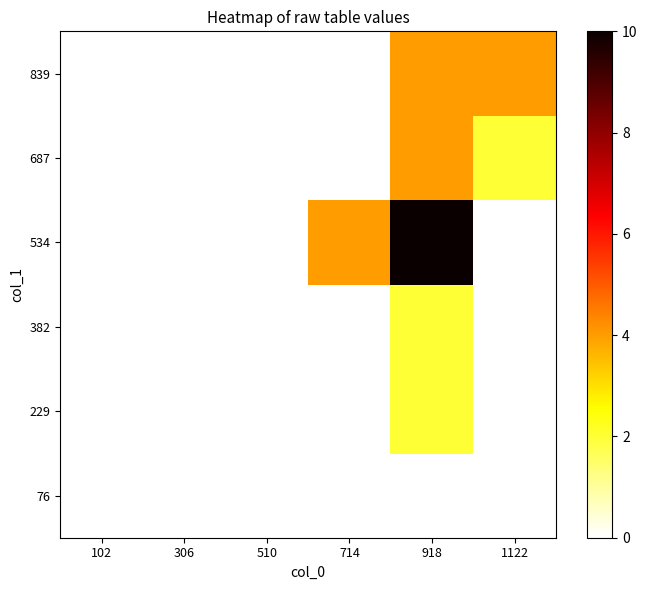

At 918, list the series in order from largest to smallest.

534, 687, 839, 229, 382, 76